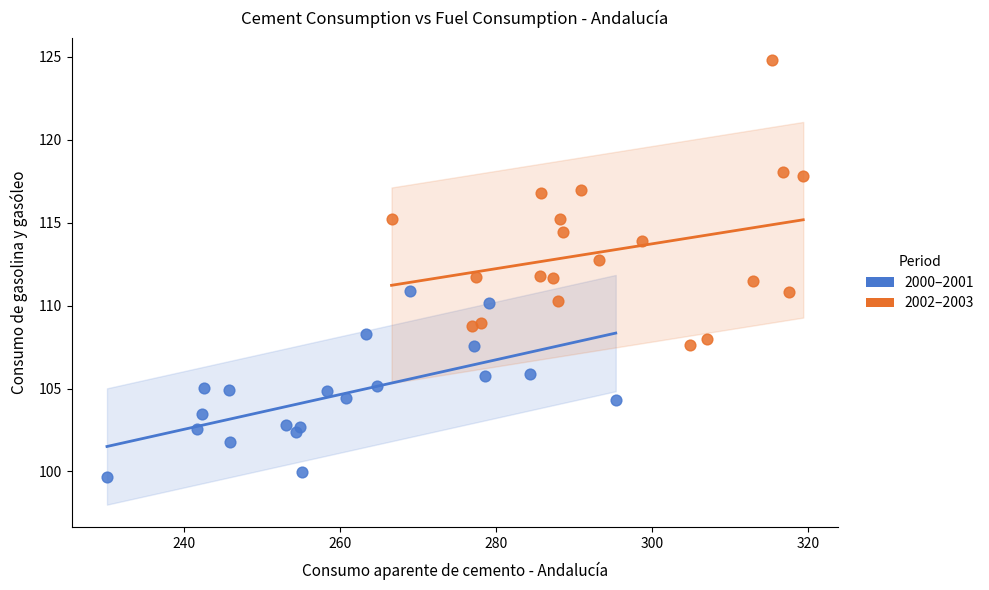

Which series reaches the minimum Y coordinate?

2000–2001